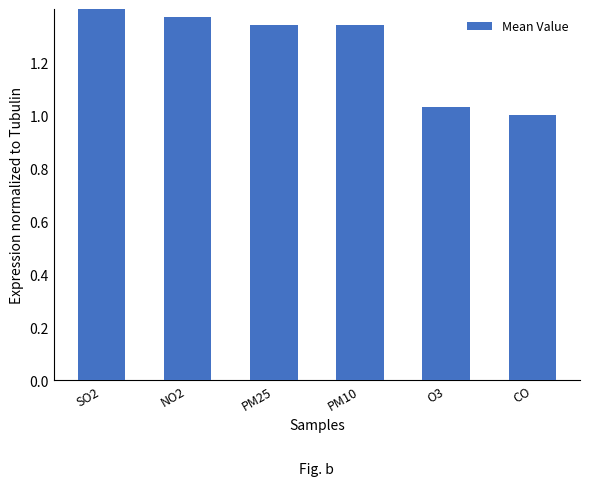

List the labels in order of value, smallest first.

CO, O3, PM25, PM10, NO2, SO2